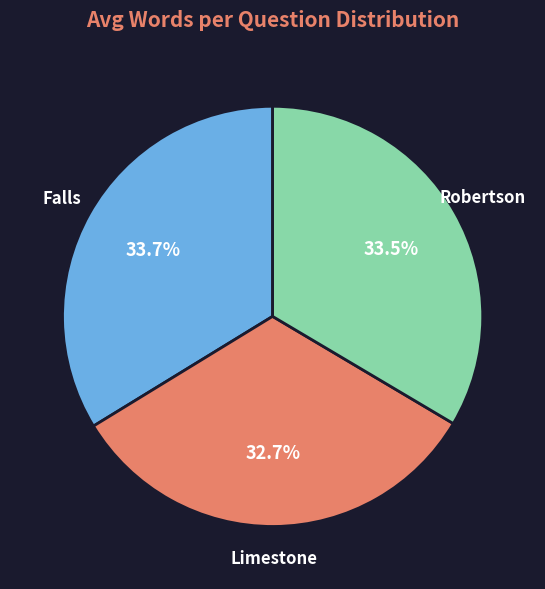

To the nearest percent, what is the difference between the largest and smallest slice percentages?

1%